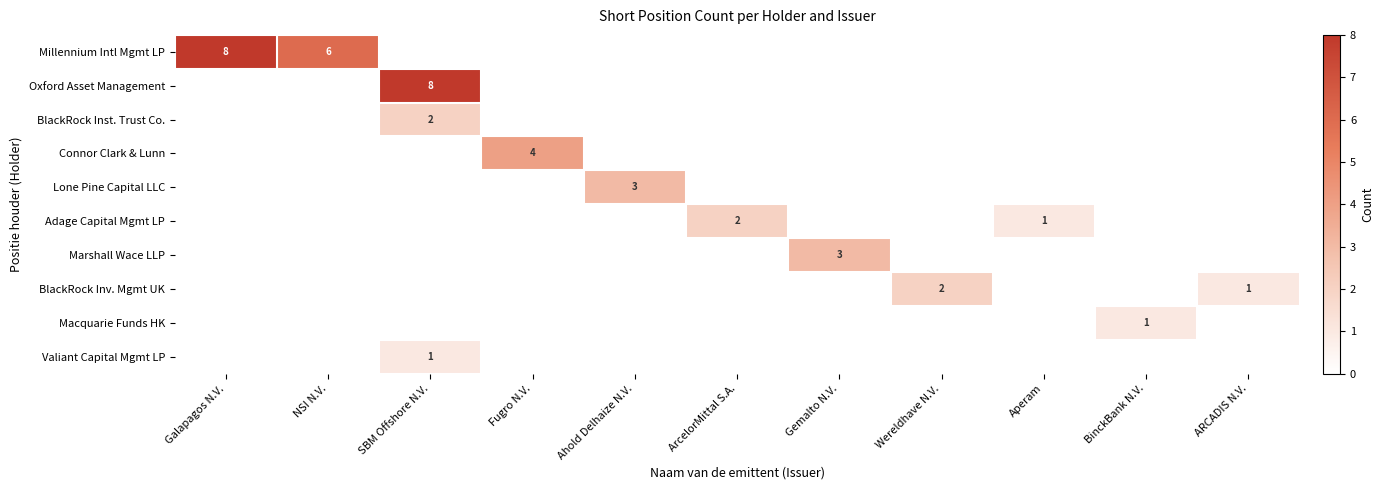

Is it true that Adage Capital Mgmt LP equals 2 at ArcelorMittal S.A.?

True